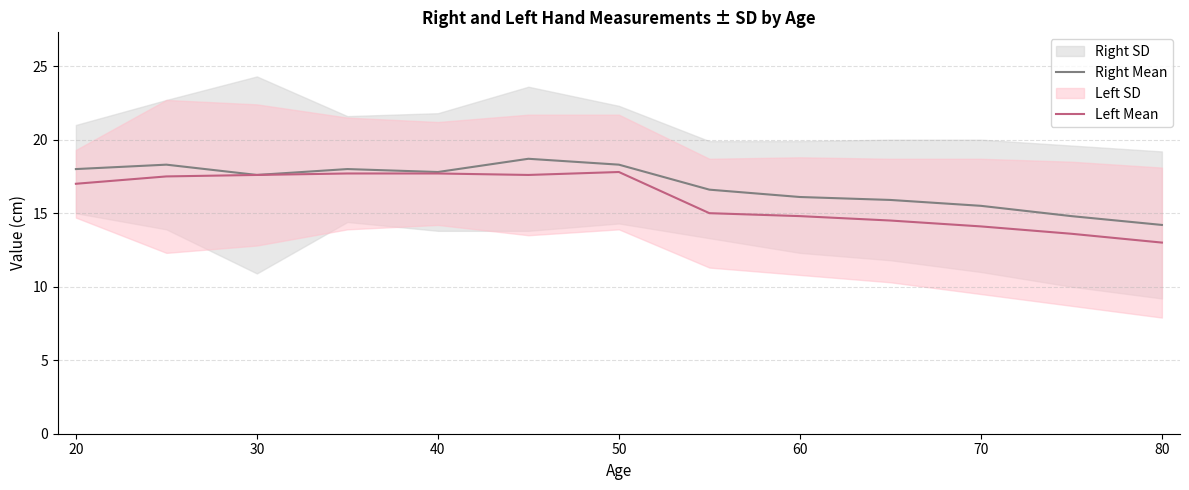

What is the sum of all Right Mean values?

219.8